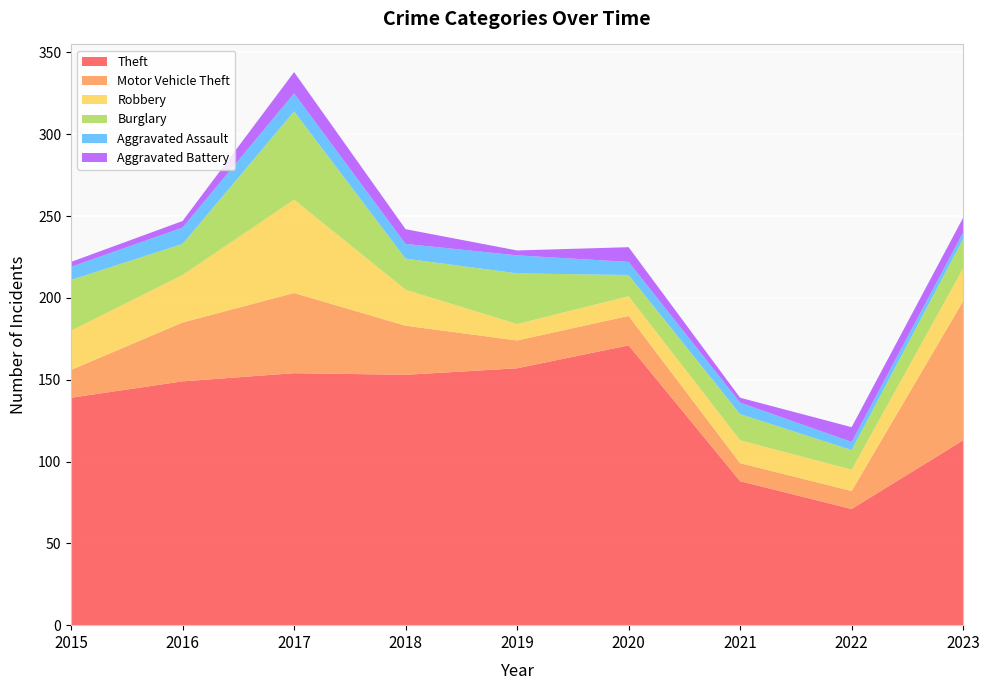

Reading left to right, what are all the values shown in this chart?

Theft: 139	149	154	153	157	171	88	71	113
Motor Vehicle Theft: 17	36	49	30	17	18	11	11	85
Robbery: 24	29	57	22	10	12	14	13	20
Burglary: 31	19	54	19	31	13	16	12	18
Aggravated Assault: 8	10	11	9	11	8	7	5	4
Aggravated Battery: 3	4	13	9	3	9	3	9	9